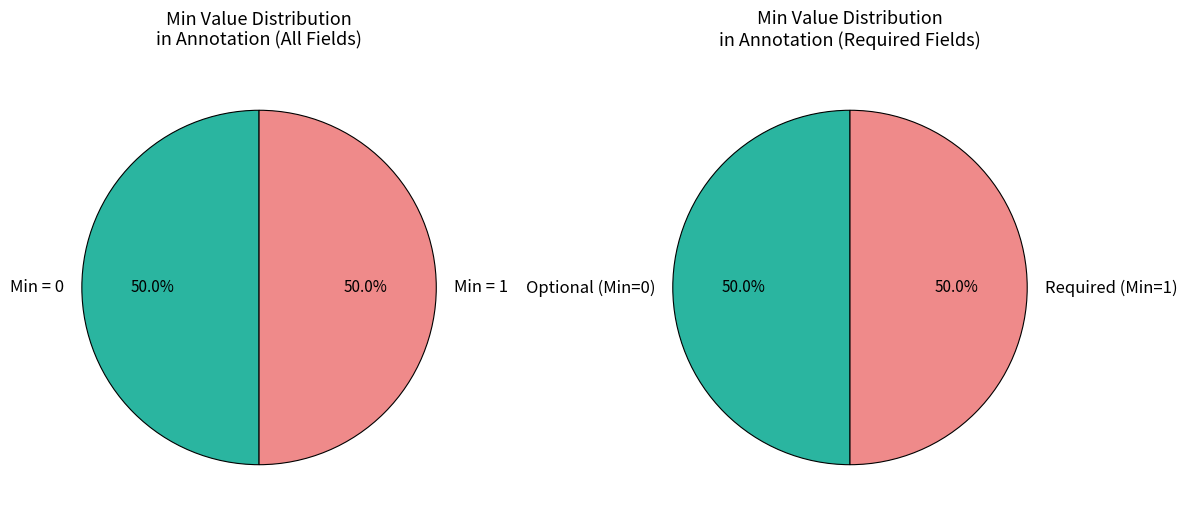

Does any single category account for the majority?

No